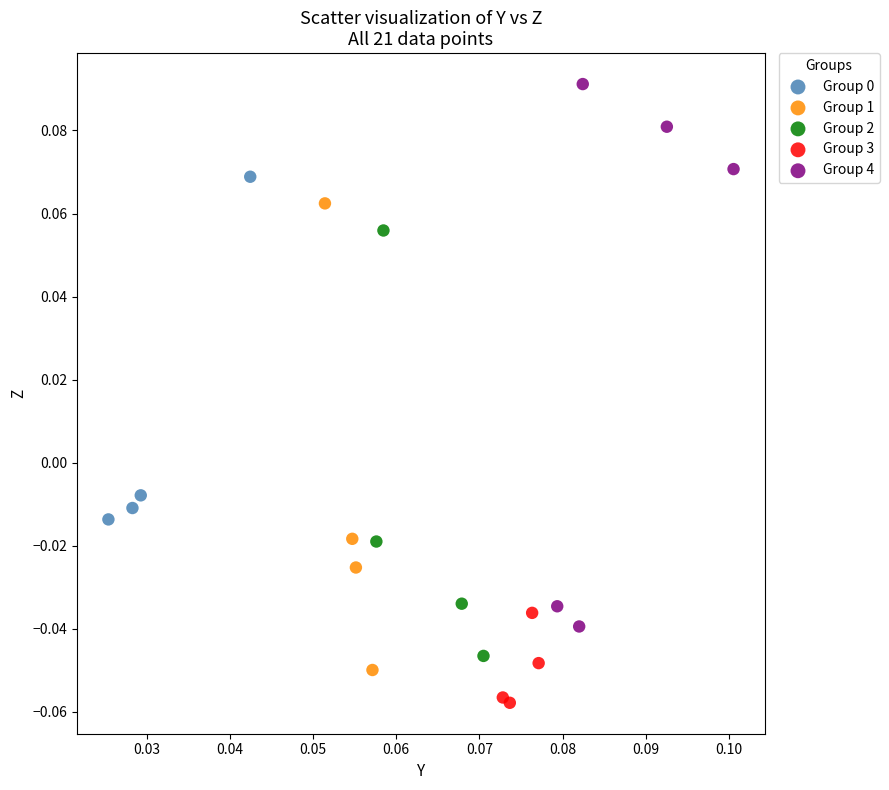

Which series reaches the minimum Y coordinate?

Group 3